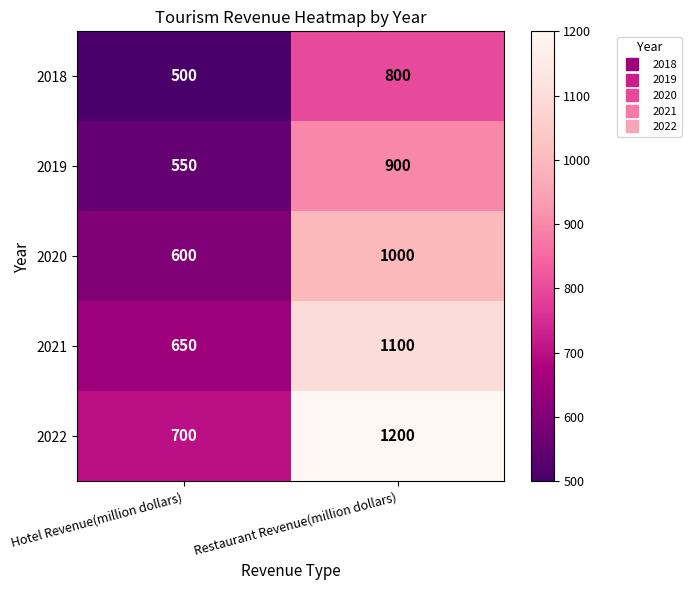

What is the spread (max minus min) of values at Restaurant Revenue(million dollars)?

400